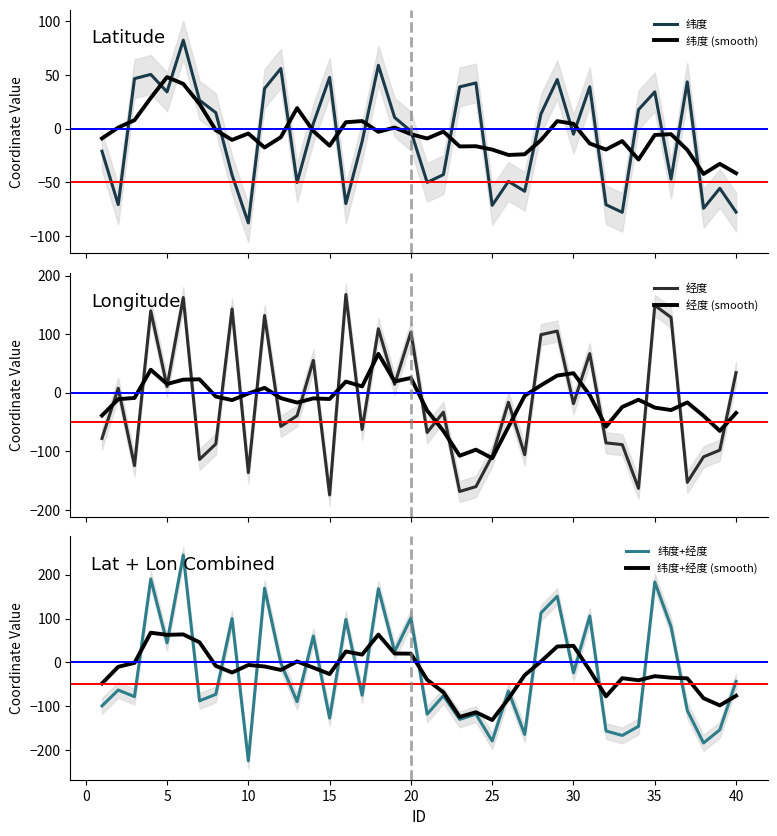

What is the maximum value for 纬度 (smooth)?

47.9